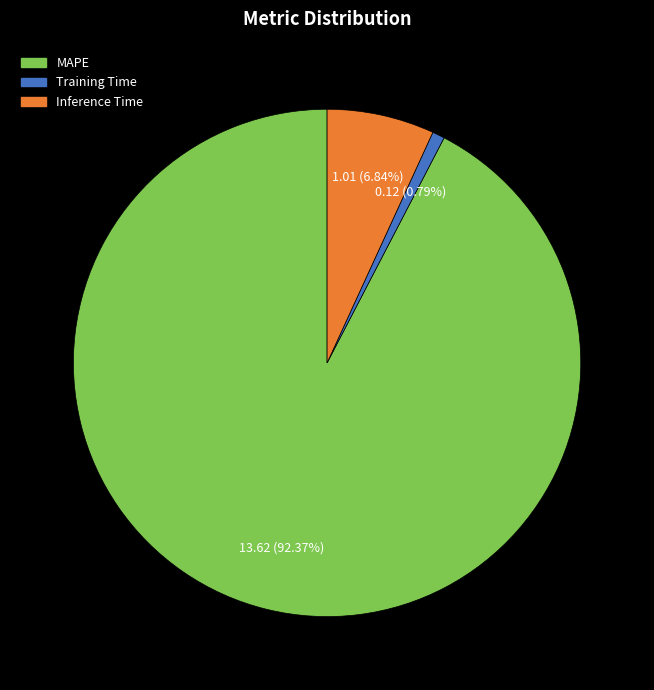

What is the majority slice?

MAPE